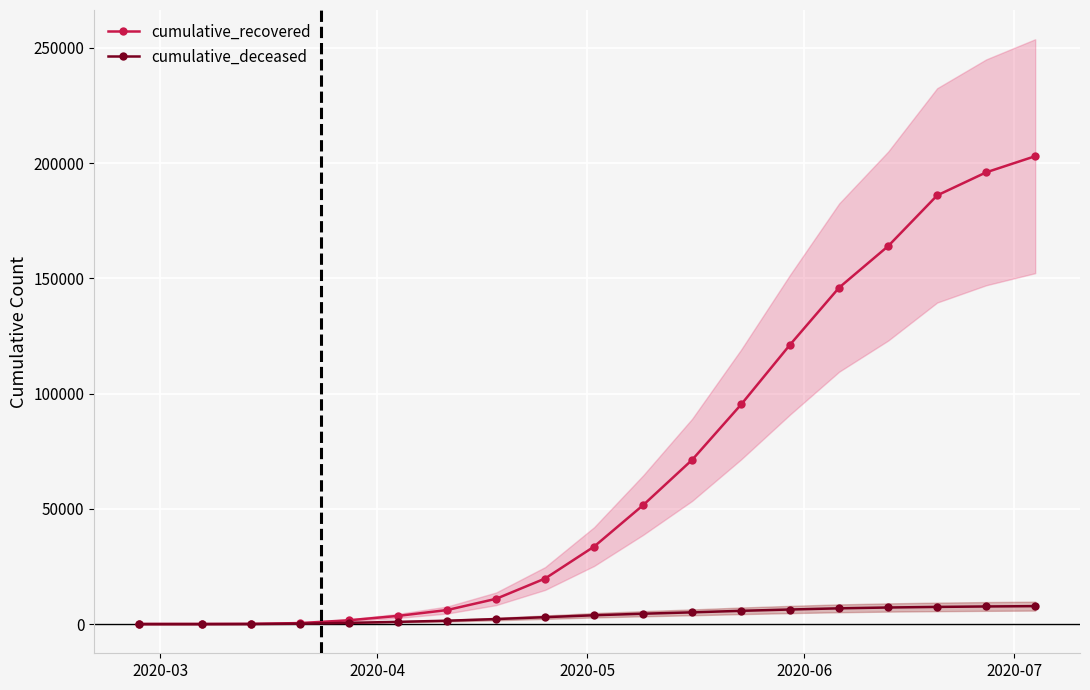

What is the highest value of the cumulative_deceased series?

7767